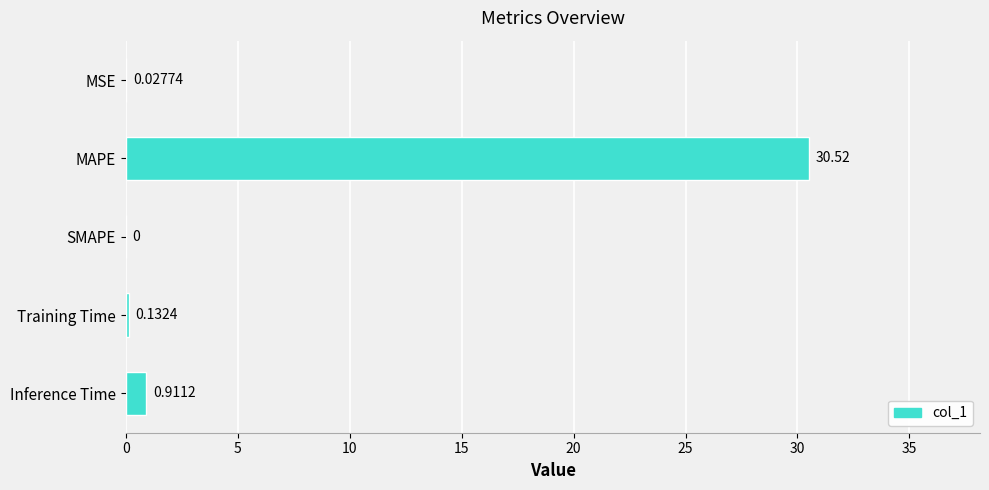

Which label corresponds to the largest value in the chart?

MAPE